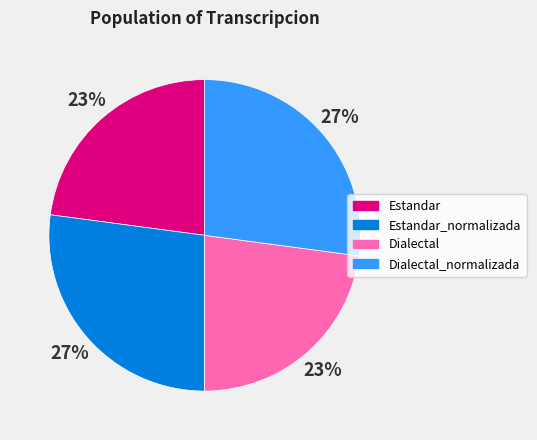

What is the ratio of the value at Estandar to the value at Dialectal?

1.0